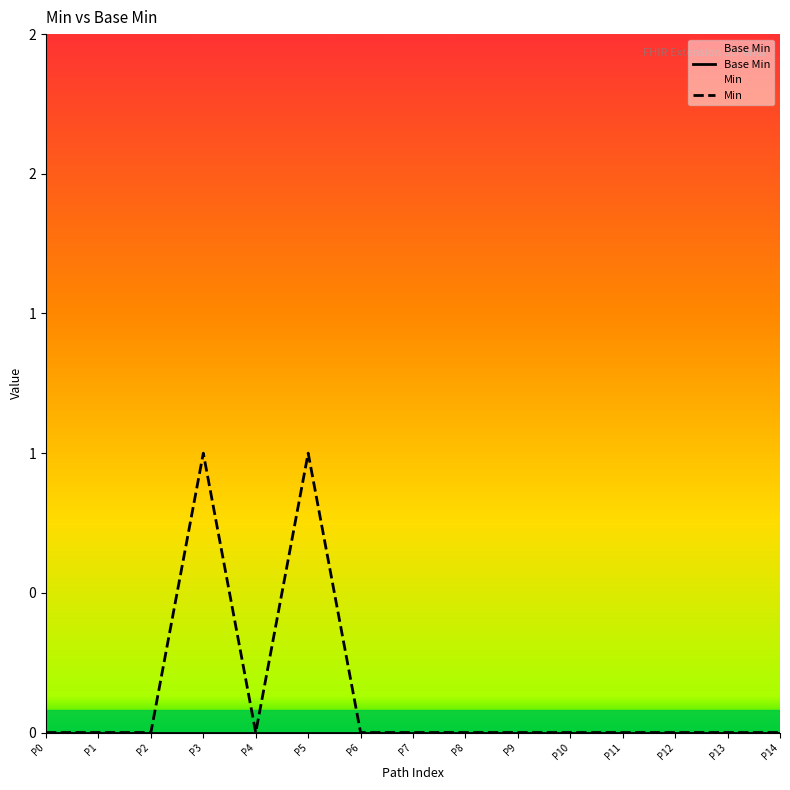

Reading left to right, what are all the values shown in this chart?

P0=0	P1=0	P2=0	P3=1	P4=0	P5=1	P6=0	P7=0	P8=0	P9=0	P10=0	P11=0	P12=0	P13=0	P14=0